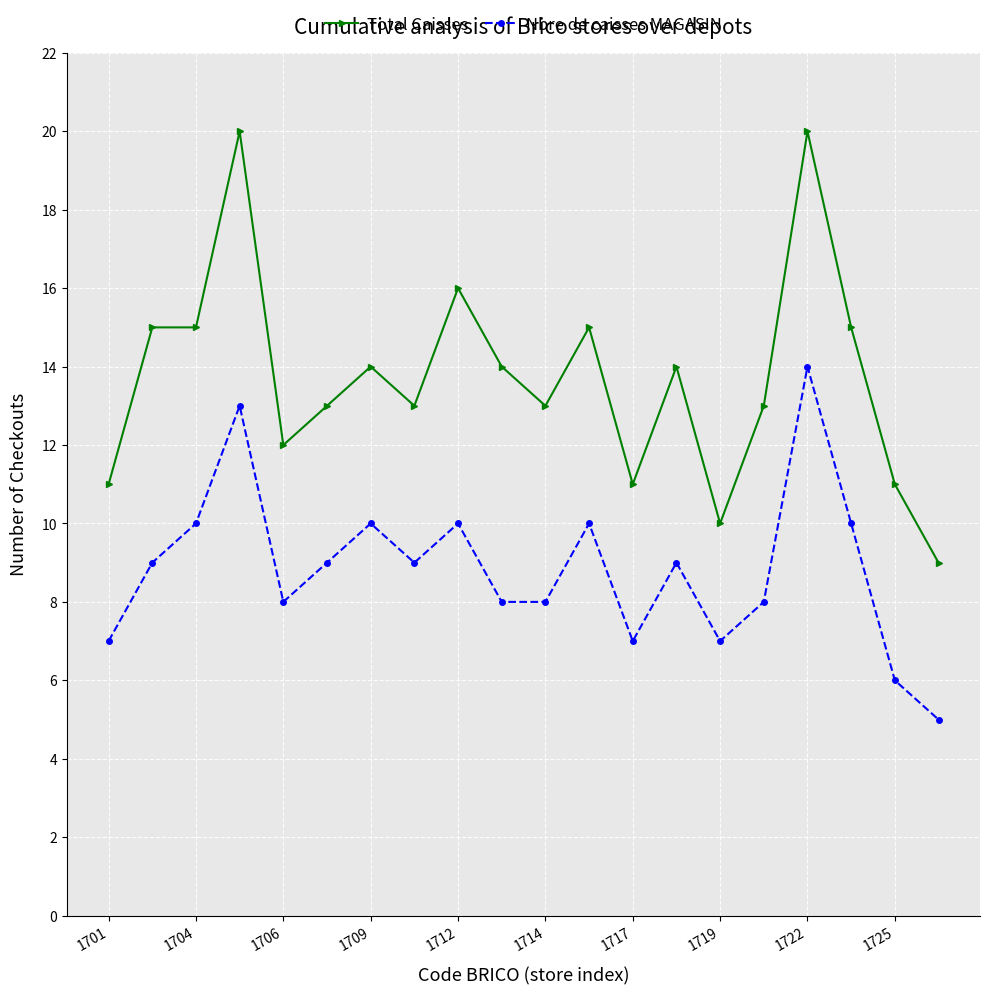

Rank the series by their maximum value, from highest to lowest.

Total Caisses, Nbre de caisses MAGASIN